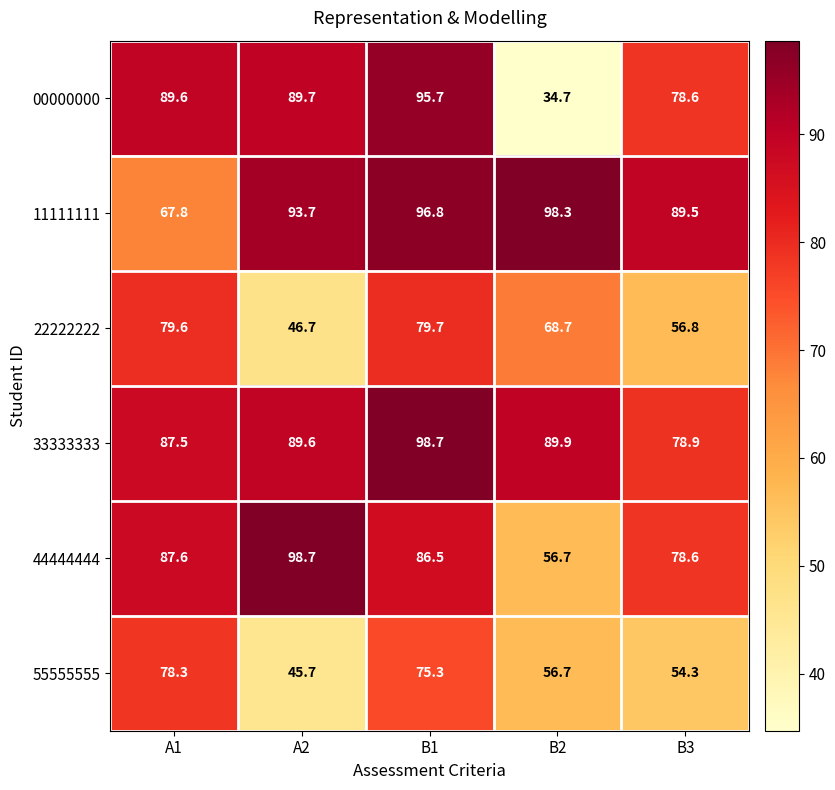

At which category is the sum across all series the highest?

B1